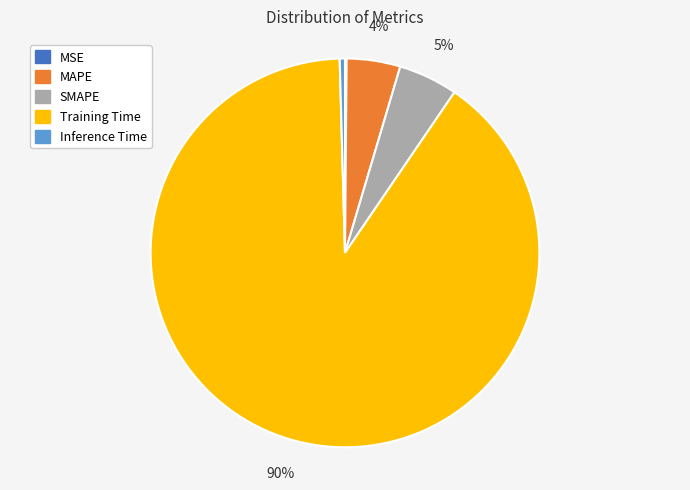

True or false: SMAPE accounts for 5% of the total.

True